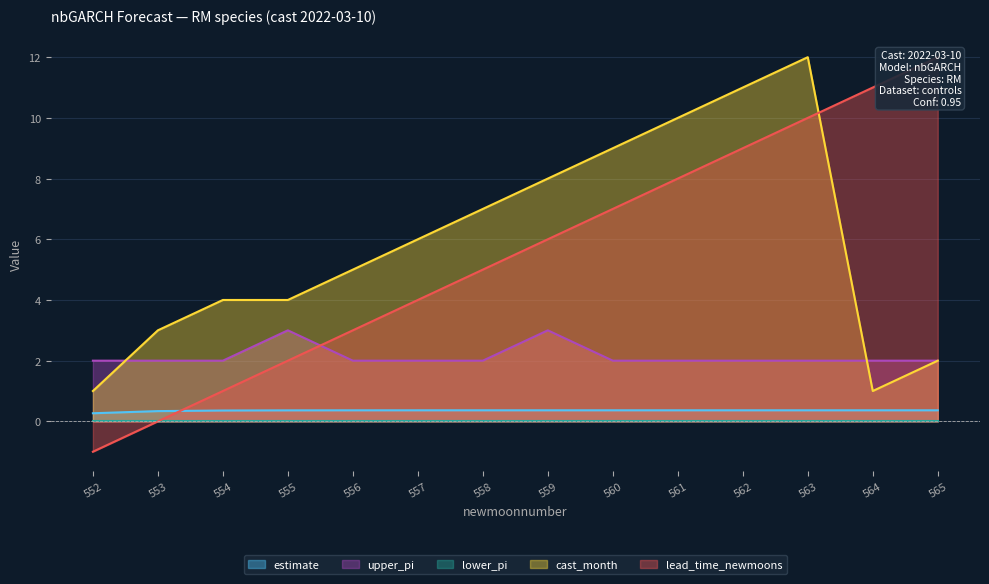

At which category does the chart reach its minimum across all series?

552